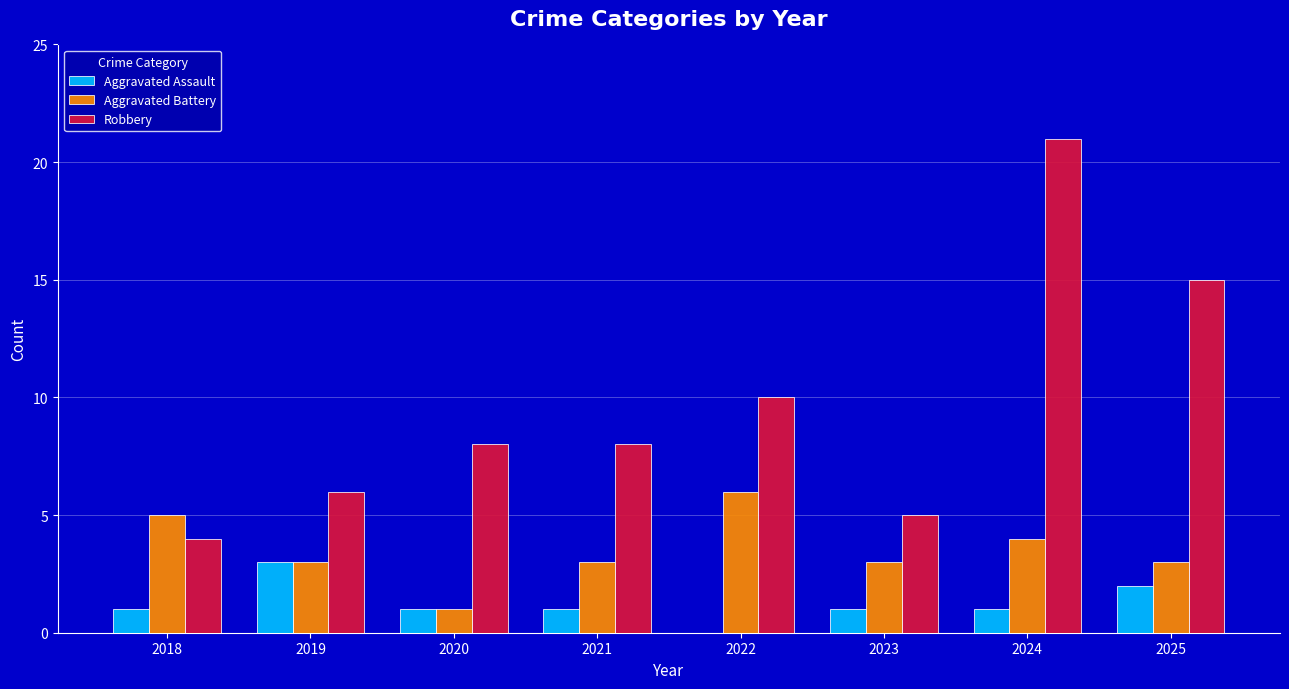

Which series has the largest total across all categories?

Robbery